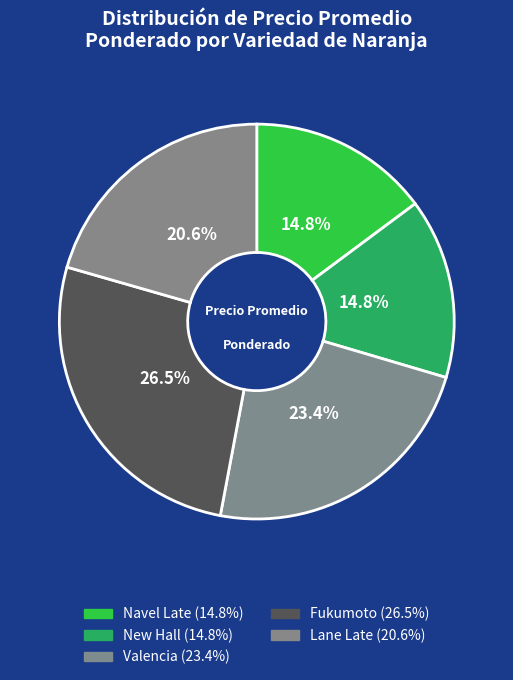

To the nearest percent, what percentage of the pie is Valencia?

23%